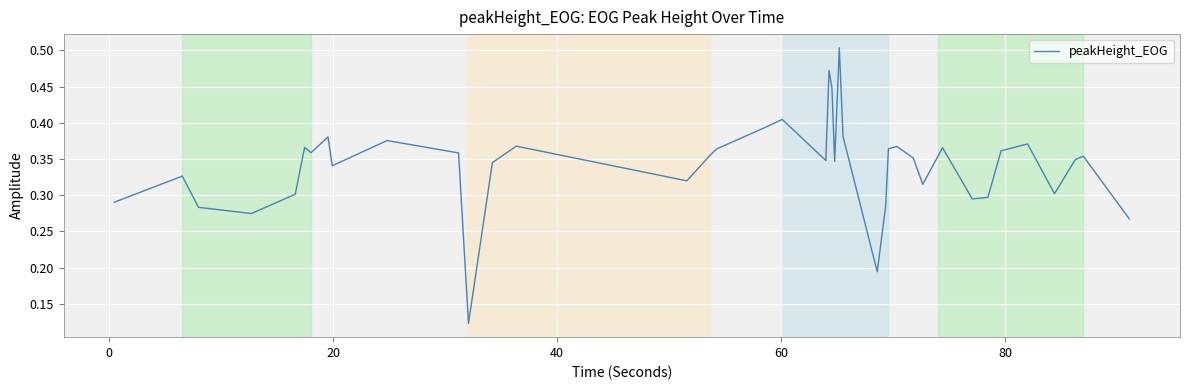

How many lines are shown in the chart?

1